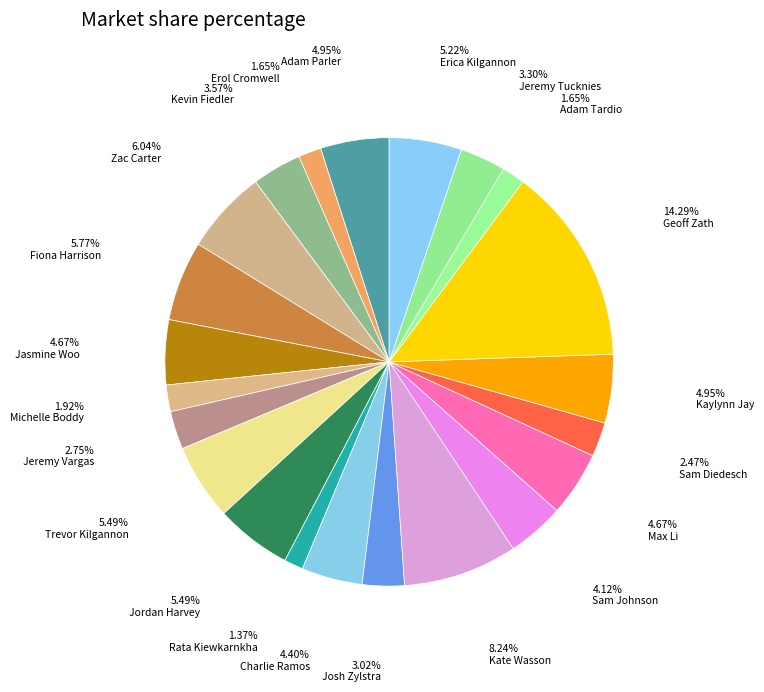

To the nearest percent, what percentage of the pie is Jeremy Vargas?

3%